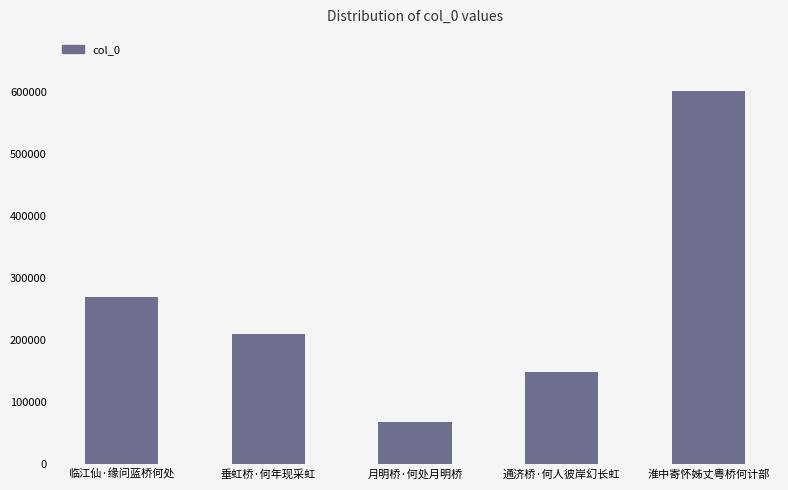

Rank the categories by value from lowest to highest.

月明桥·何处月明桥, 通济桥·何人彼岸幻长虹, 垂虹桥·何年现采虹, 临江仙·缘问蓝桥何处, 淮中寄怀姊丈粤桥何计部